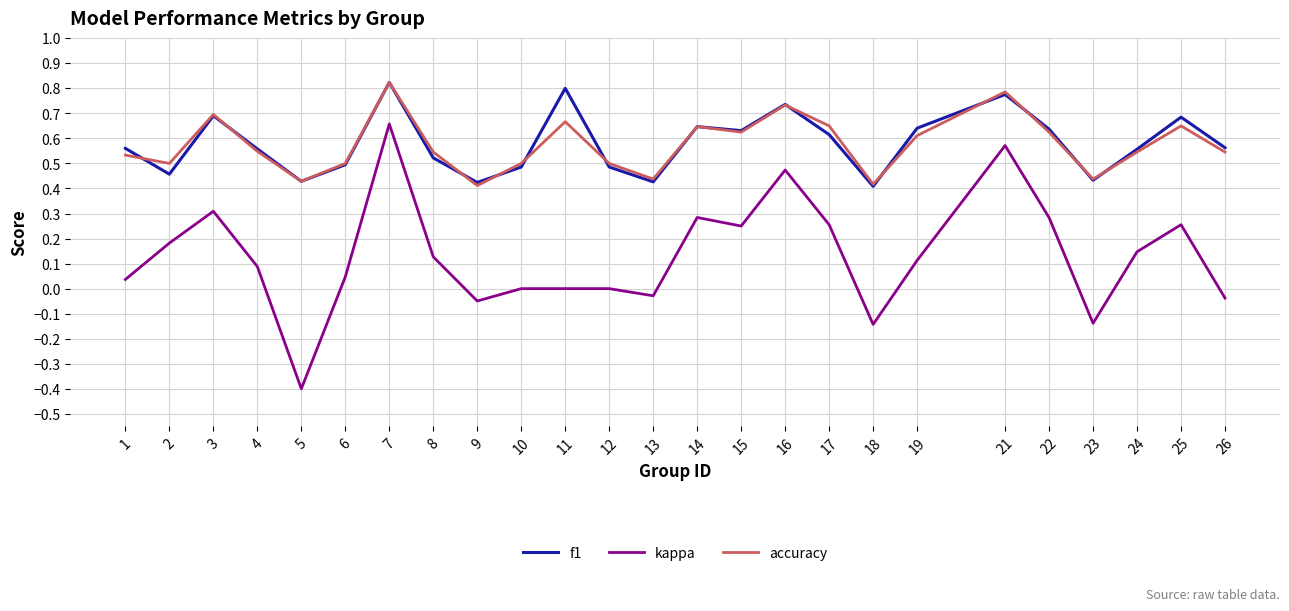

True or false: kappa and f1 intersect in this chart.

False